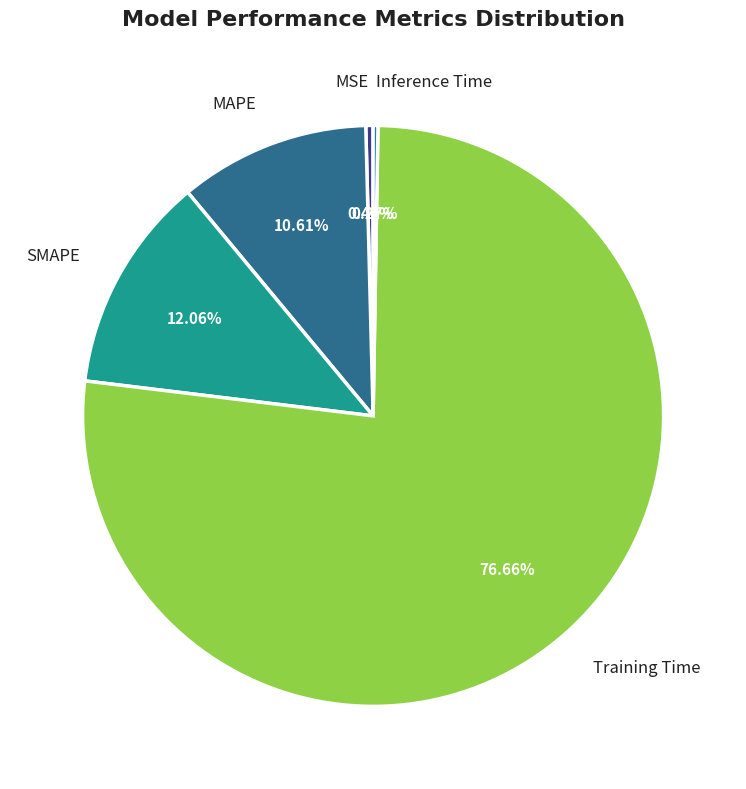

To the nearest percent, what is the average slice percentage?

20%